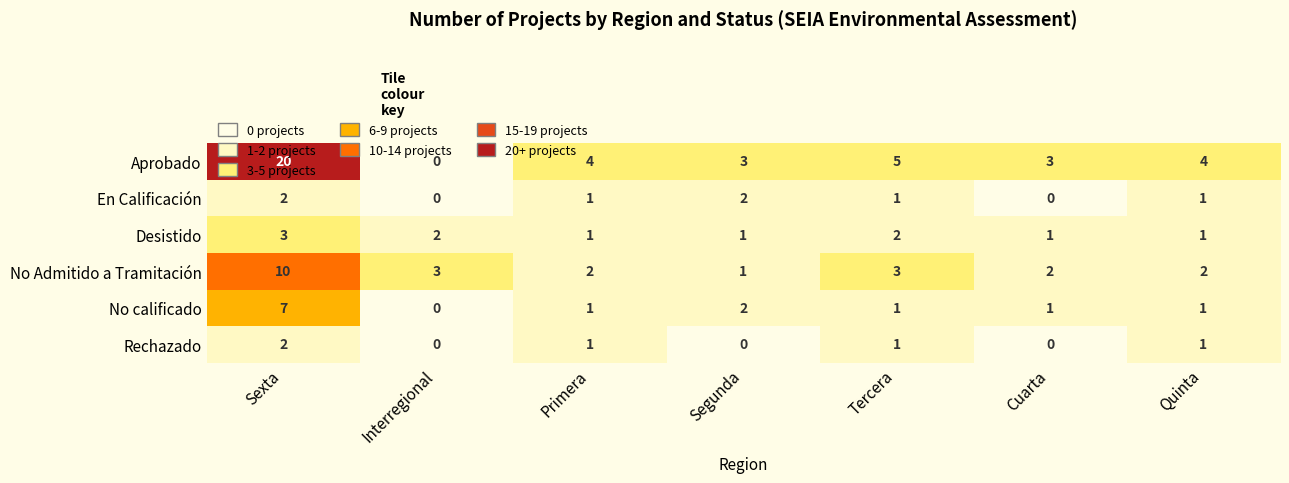

Which series has the largest total across all categories?

Aprobado